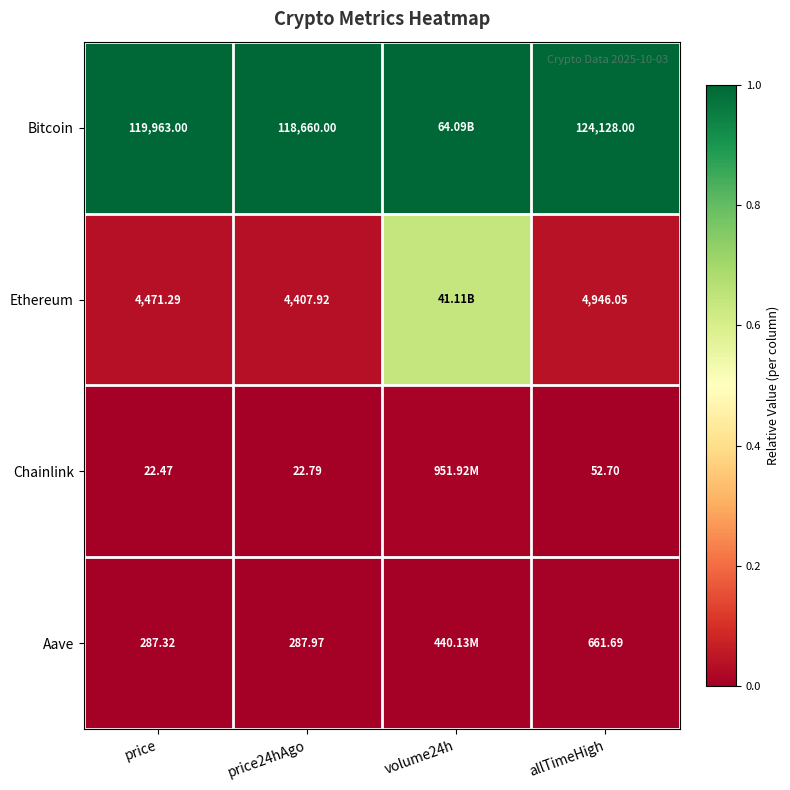

Is the value of Aave at price24hAgo greater than the value of Bitcoin at price?

No